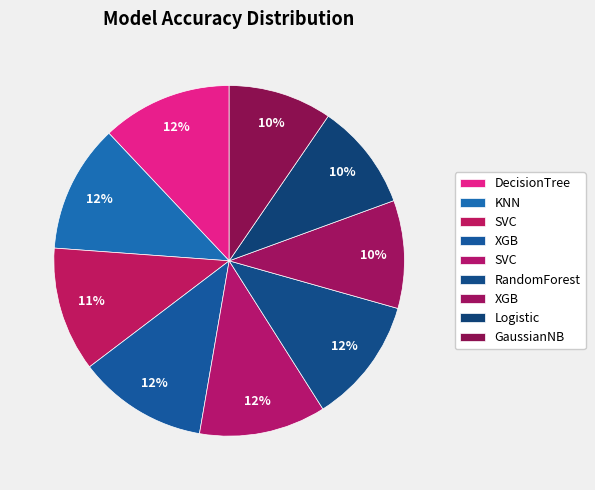

Count the number of slices in the pie.

9